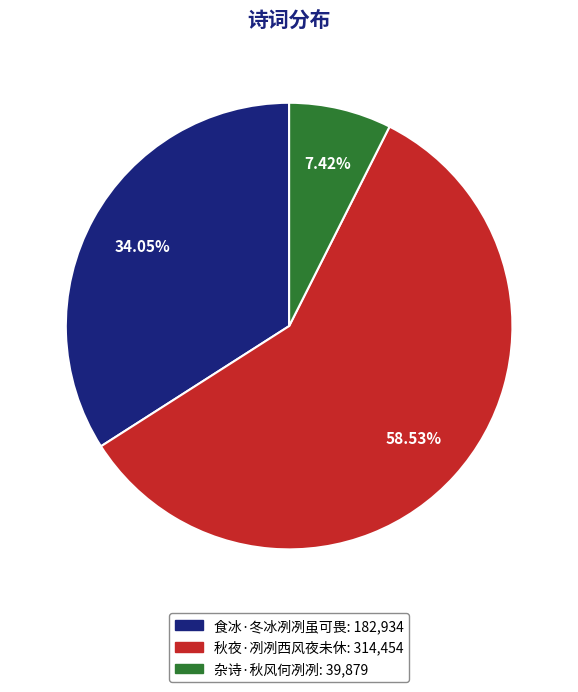

To the nearest percent, what is the difference between the largest and smallest slice percentages?

51%